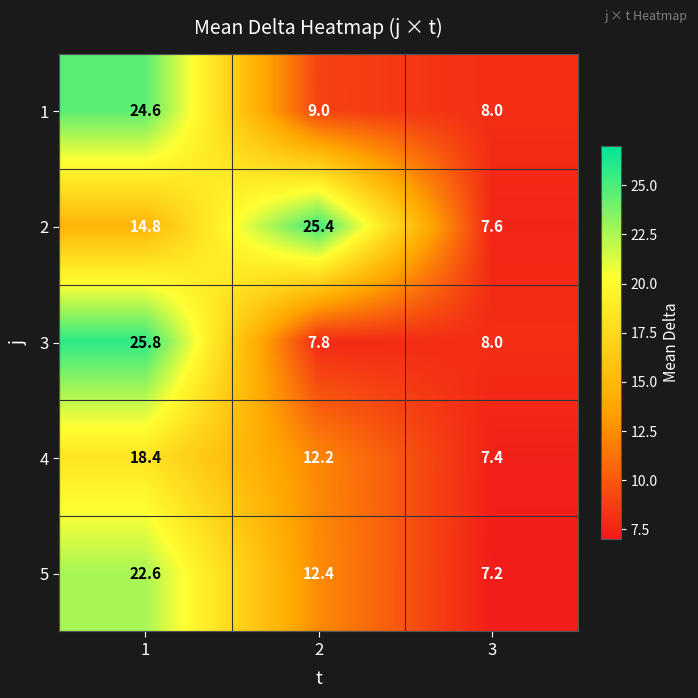

The value of 3 at 3 is 2.9. True or false?

False